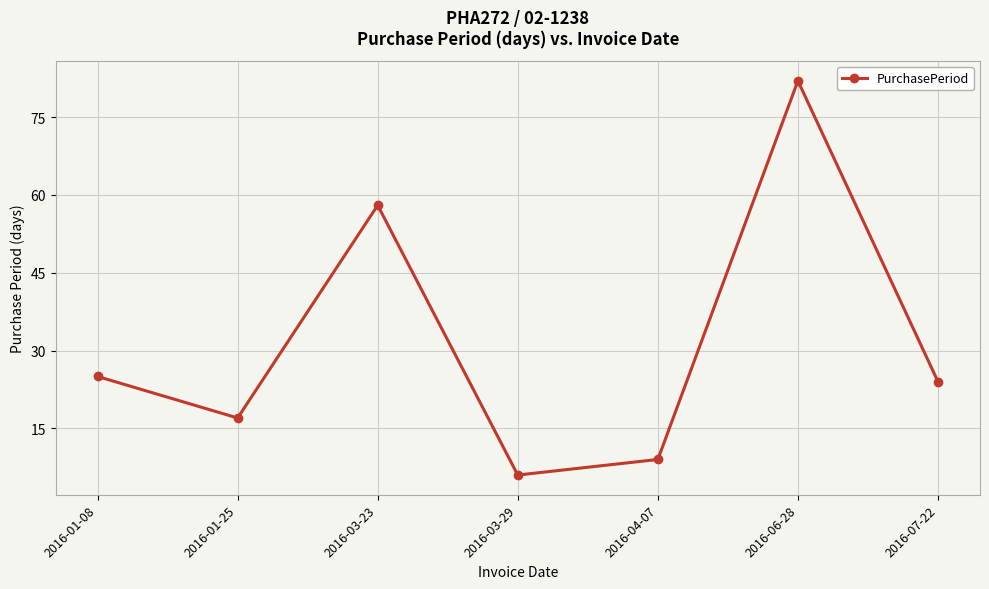

What is the change in value from 2016-01-08 to 2016-07-22?

-1